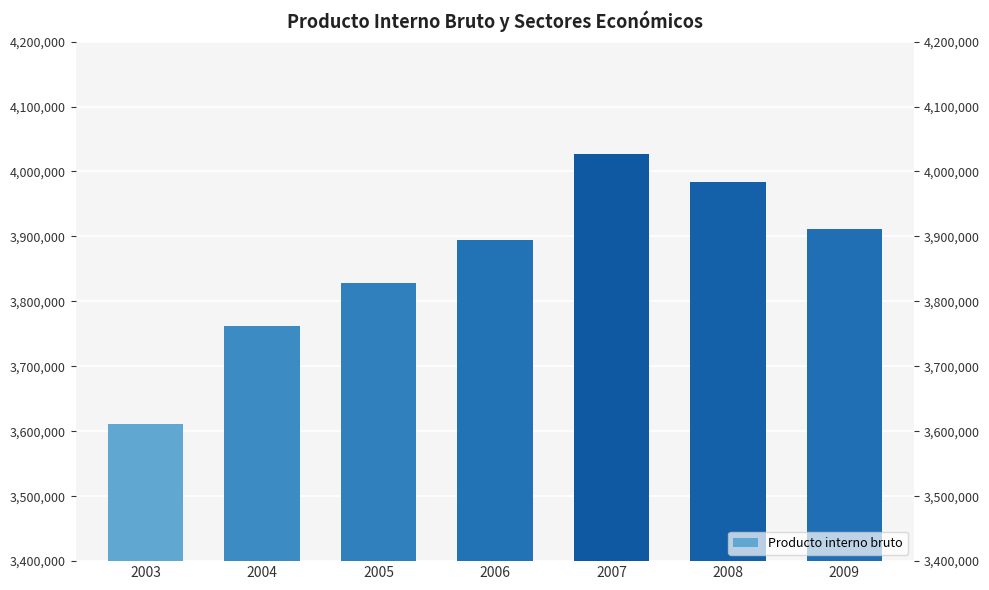

Rank the categories by value from highest to lowest.

2007, 2008, 2009, 2006, 2005, 2004, 2003